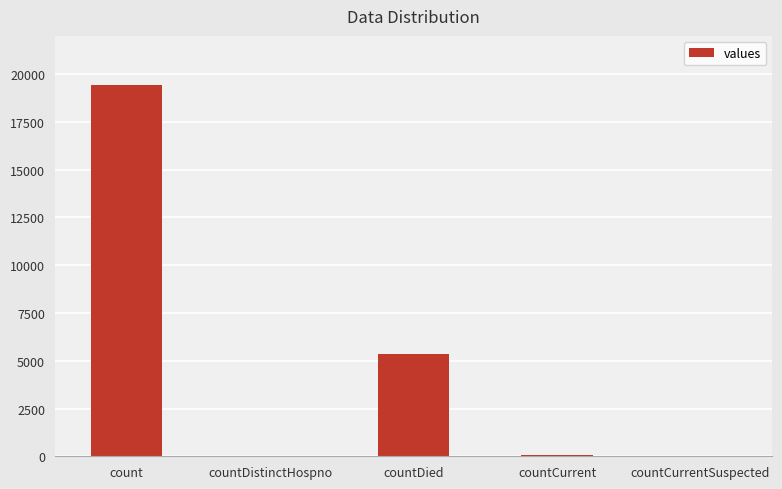

Is it true that the value at countCurrentSuspected is 7687?

False